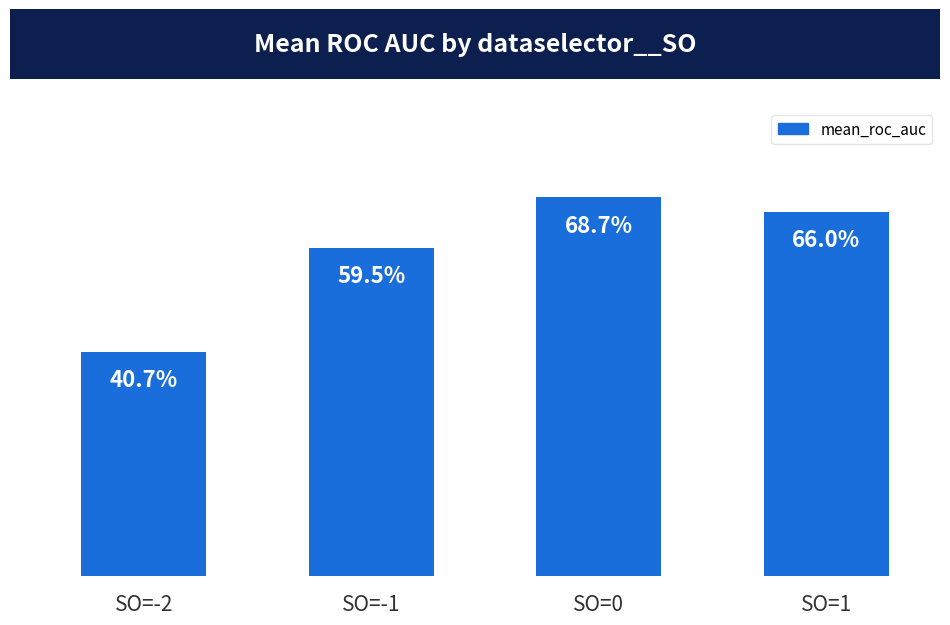

Reading left to right, transcribe all the data shown in this chart.

SO=-2=0.4	SO=-1=0.6	SO=0=0.7	SO=1=0.7